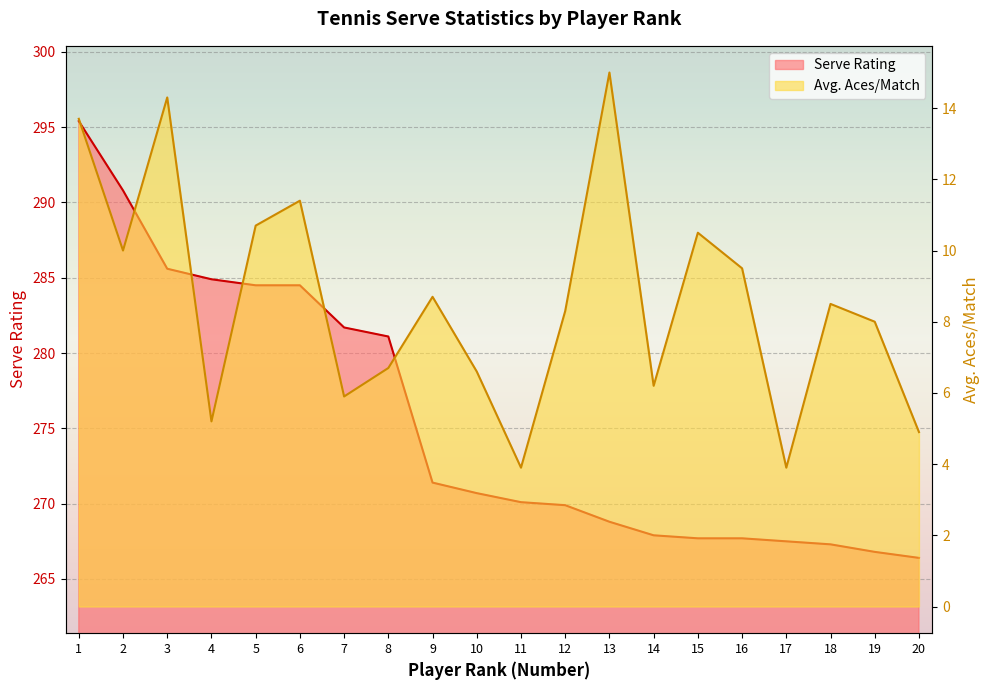

Reading right to left, extract all data points from this chart.

Serve Rating: 266.4	266.8	267.3	267.5	267.7	267.7	267.9	268.8	269.9	270.1	270.7	271.4	281.1	281.7	284.5	284.5	284.9	285.6	290.8	295.4
Avg. Aces/Match: 4.9	8.0	8.5	3.9	9.5	10.5	6.2	15.0	8.3	3.9	6.6	8.7	6.7	5.9	11.4	10.7	5.2	14.3	10.0	13.7